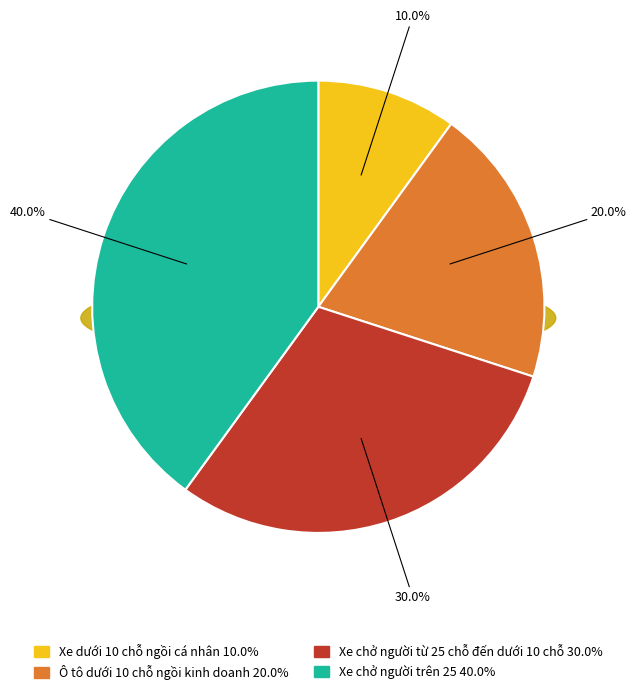

Which category has the biggest portion of the pie?

Xe chở người trên 25